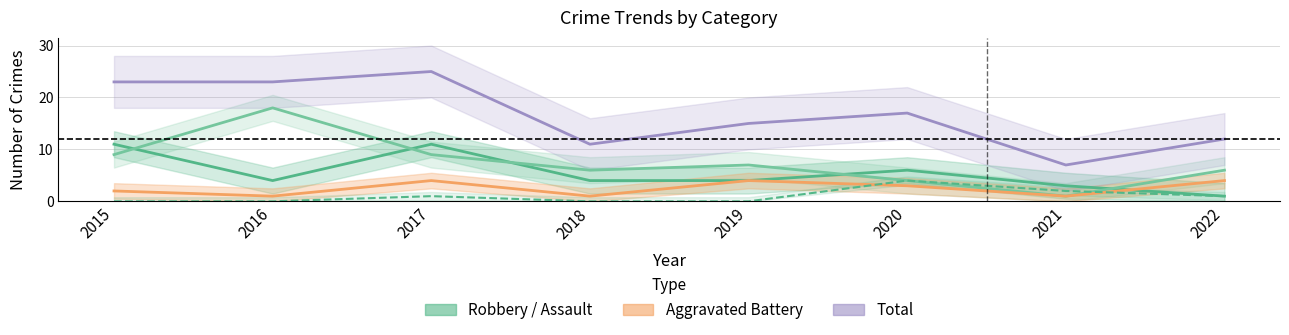

What is the sum of the Total values at 2021 and 2015?

30